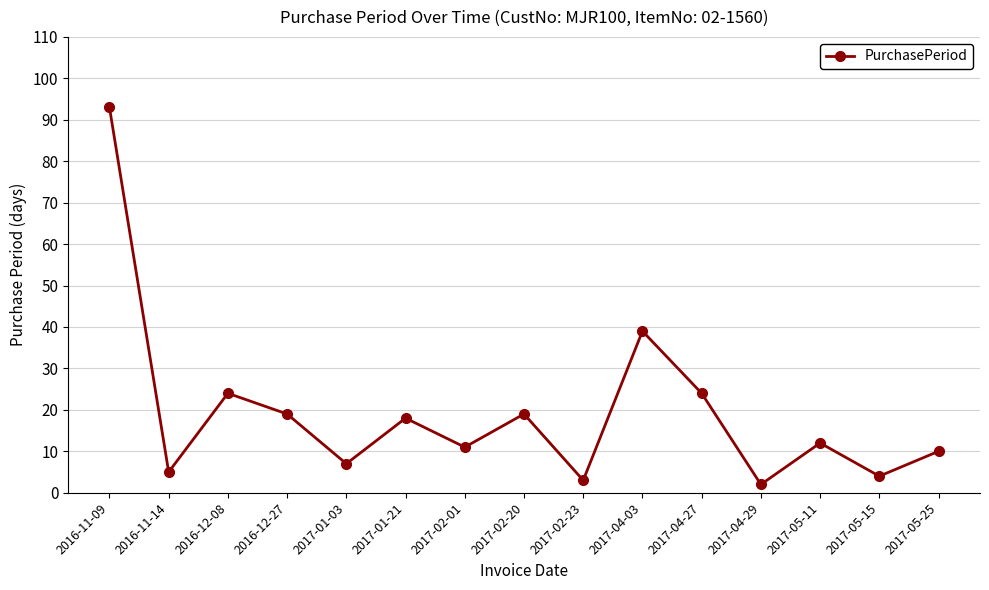

True or false: the data shows 2 at 2017-04-29.

True